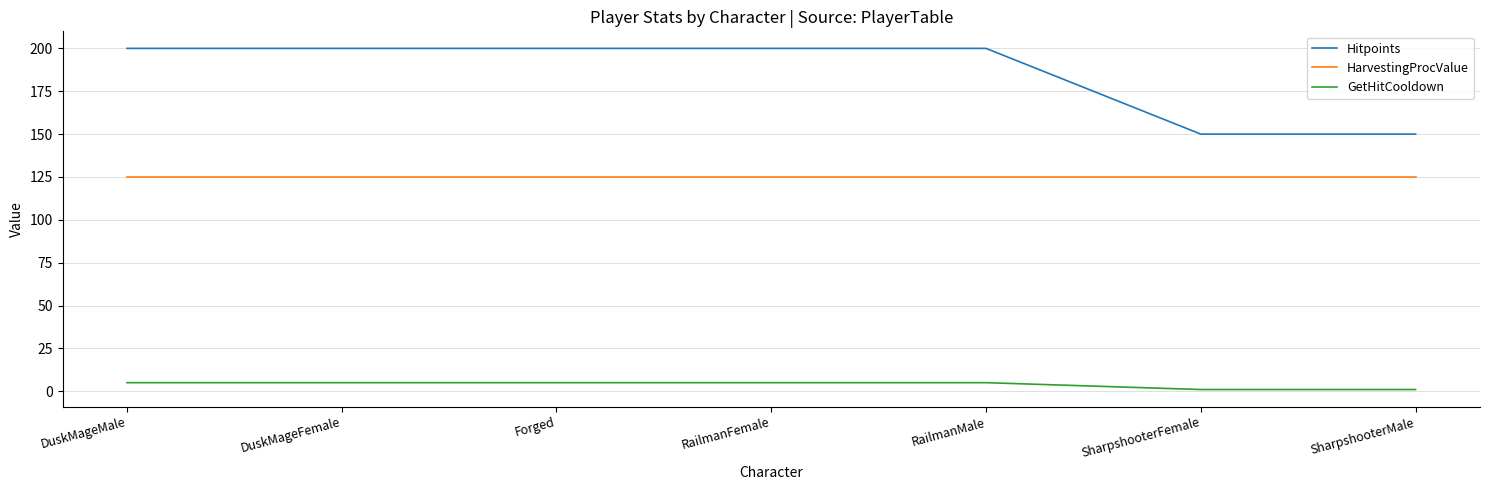

True or false: Hitpoints and GetHitCooldown intersect in this chart.

False